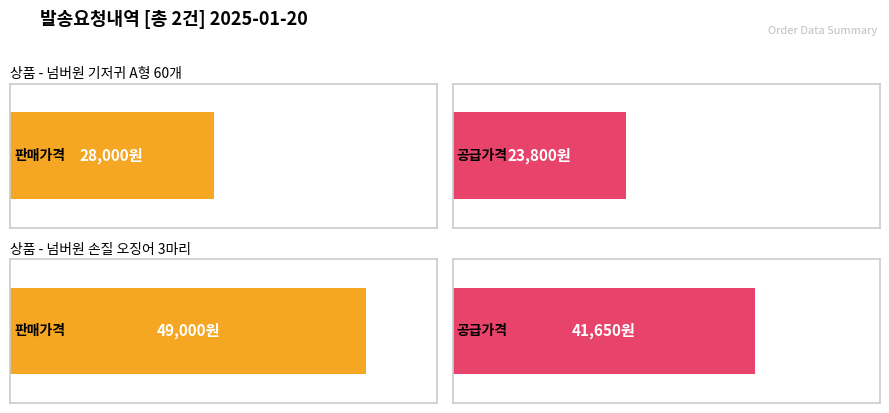

Between 넘버원 손질 오징어 3마리 and 넘버원 기저귀 A형 60개, which is larger?

넘버원 손질 오징어 3마리